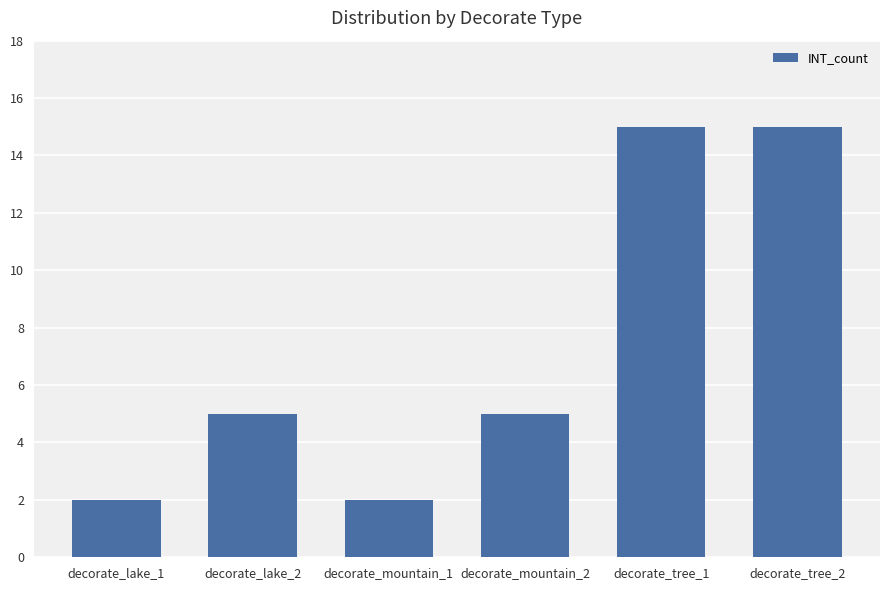

What is the difference between the maximum and minimum values?

13